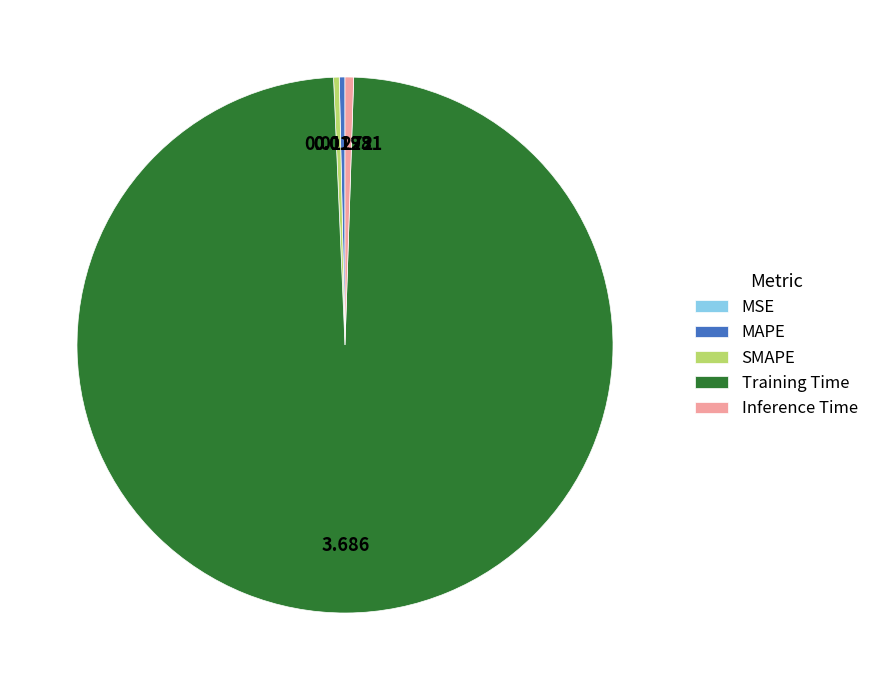

Does Training Time represent more than half of the total?

Yes